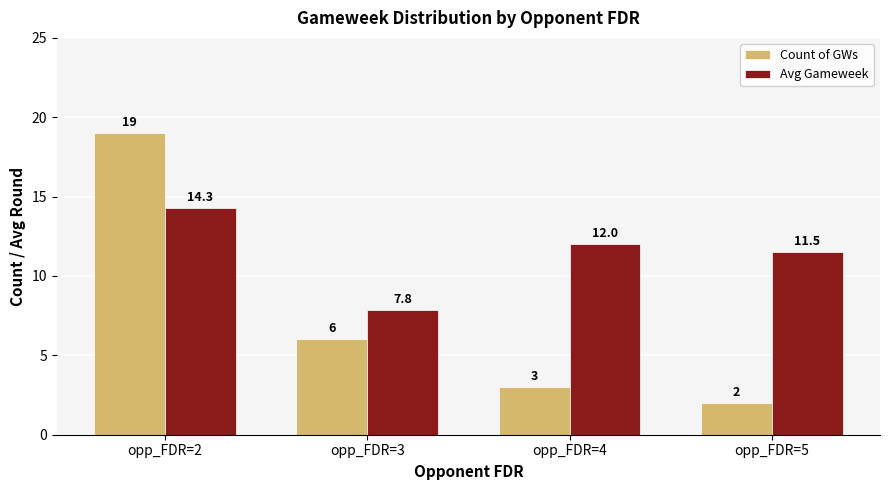

At opp_FDR=3, list the series in order from largest to smallest.

Avg Gameweek, Count of GWs